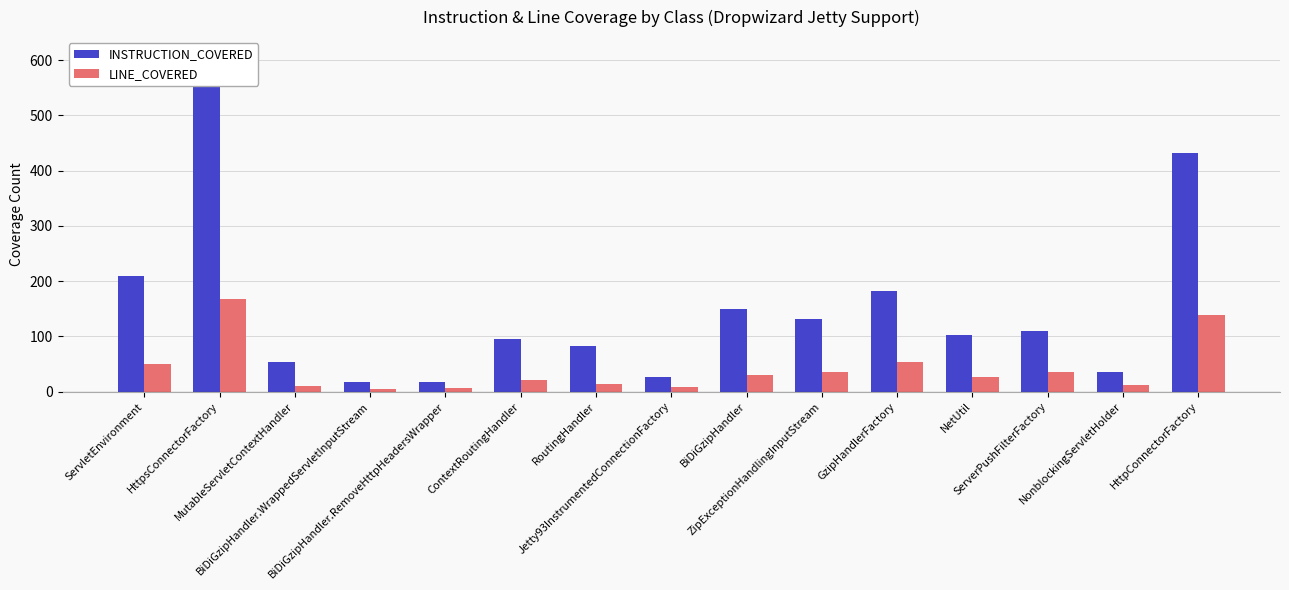

What is the sum of all INSTRUCTION_COVERED values?

2257